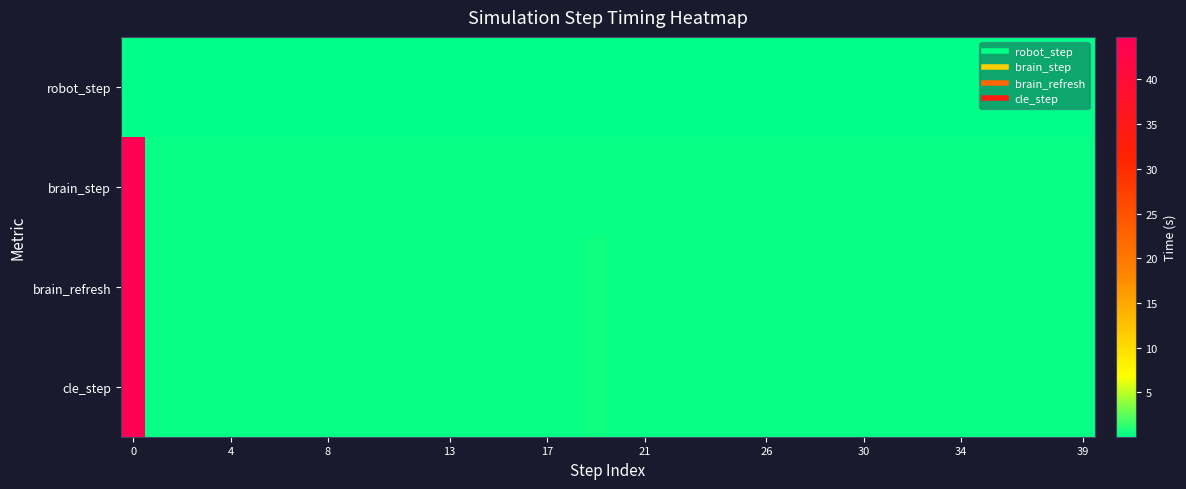

Reading left to right, what are all the values shown in this chart?

robot_step: 0.0	0.0	0.0	0.0	0.0	0.0	0.0	0.0	0.0	0.0	0.0	0.0	0.0	0.0	0.0	0.0	0.0	0.0	0.0	0.0	0.0	0.0	0.0	0.0	0.0	0.0	0.0	0.0	0.0	0.0	0.0	0.0	0.0	0.0	0.0	0.0	0.0	0.0	0.0	0.0
brain_step: 44.7	0.2	0.2	0.2	0.2	0.2	0.2	0.2	0.3	0.2	0.2	0.2	0.2	0.2	0.2	0.2	0.2	0.3	0.2	0.3	0.3	0.2	0.2	0.2	0.2	0.2	0.2	0.2	0.3	0.3	0.3	0.3	0.2	0.3	0.2	0.2	0.2	0.2	0.2	0.3
brain_refresh: 44.7	0.3	0.3	0.3	0.3	0.3	0.3	0.3	0.3	0.3	0.3	0.3	0.3	0.3	0.3	0.3	0.3	0.3	0.3	0.4	0.3	0.3	0.3	0.3	0.3	0.3	0.3	0.3	0.3	0.3	0.3	0.3	0.3	0.3	0.3	0.3	0.3	0.3	0.3	0.3
cle_step: 44.8	0.3	0.3	0.3	0.3	0.3	0.3	0.3	0.3	0.3	0.3	0.3	0.3	0.3	0.3	0.3	0.3	0.3	0.3	0.4	0.3	0.3	0.3	0.3	0.3	0.3	0.3	0.3	0.3	0.3	0.3	0.3	0.3	0.3	0.3	0.3	0.3	0.3	0.3	0.3